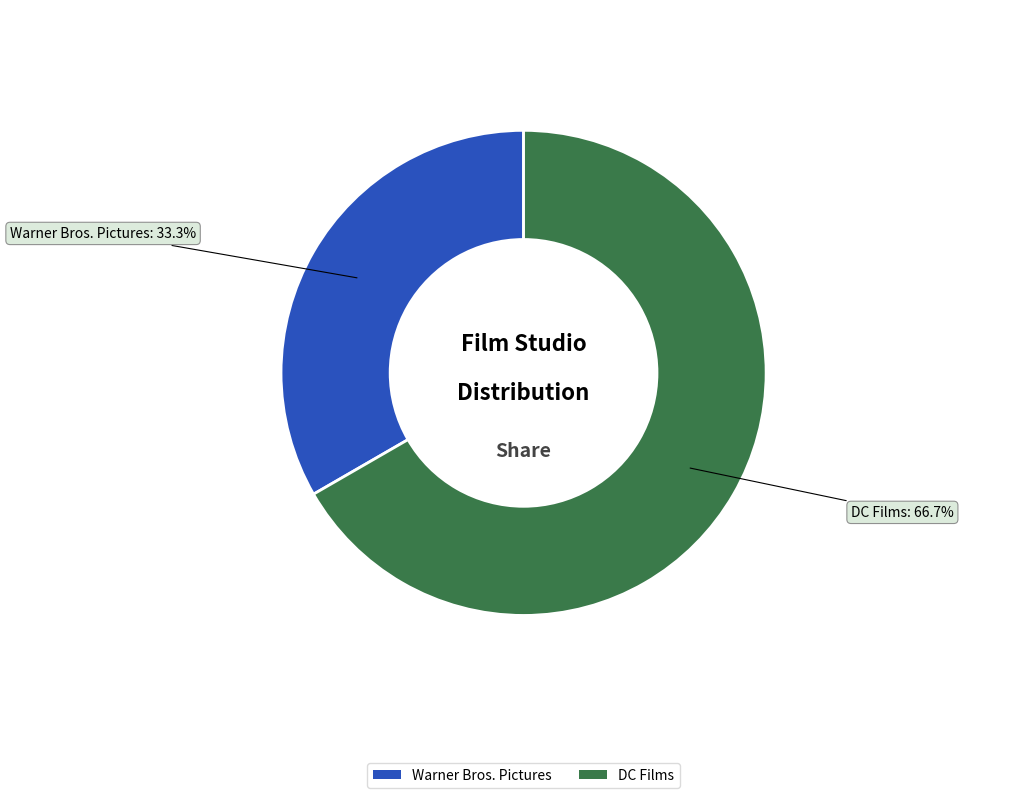

What is the ratio of the value at Warner Bros. Pictures to the value at DC Films?

0.5